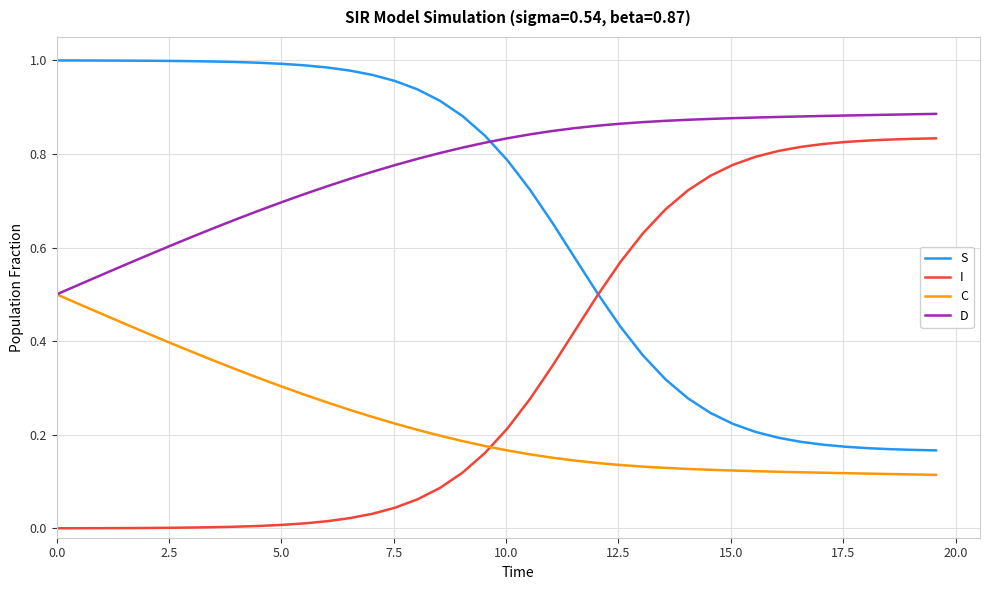

Which series has the largest total across all categories?

D